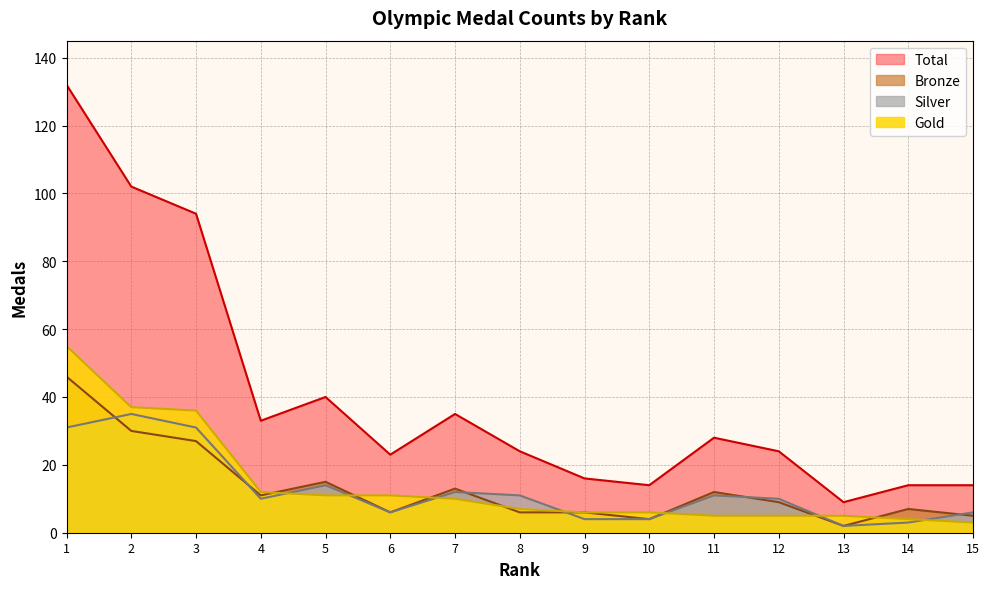

At which category is the sum across all series the highest?

1